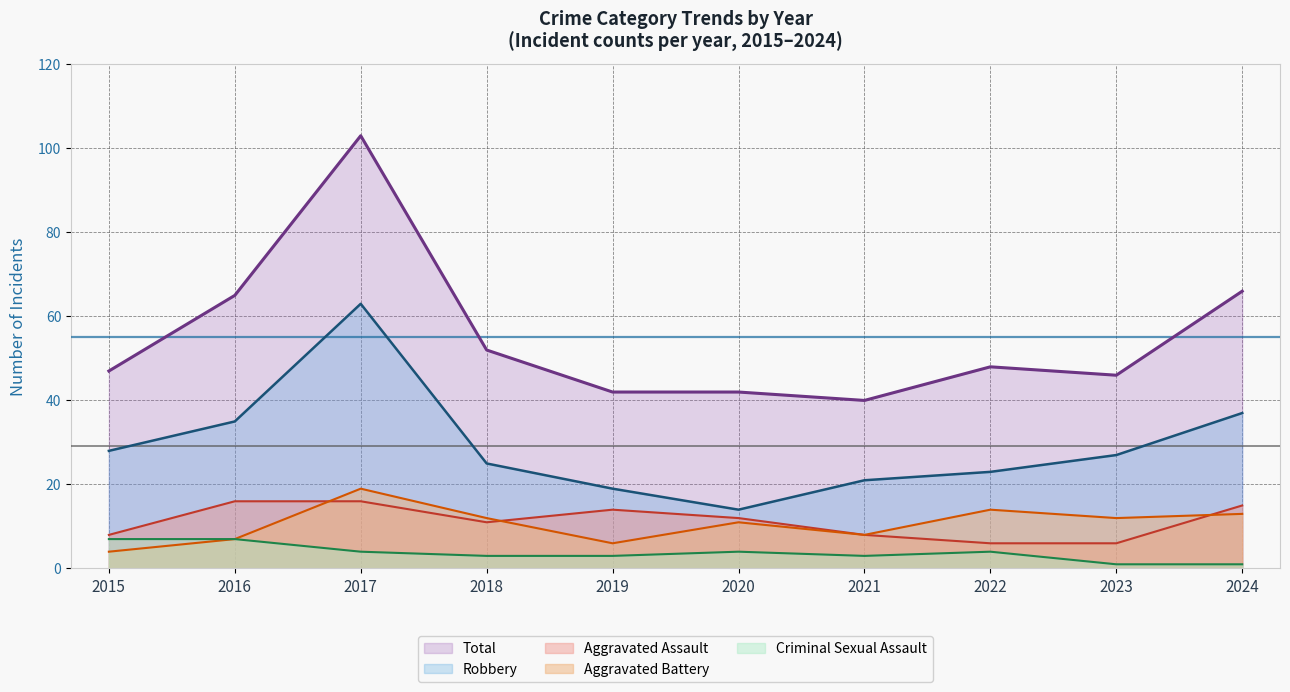

How many values in the Aggravated Battery series exceed 12?

3